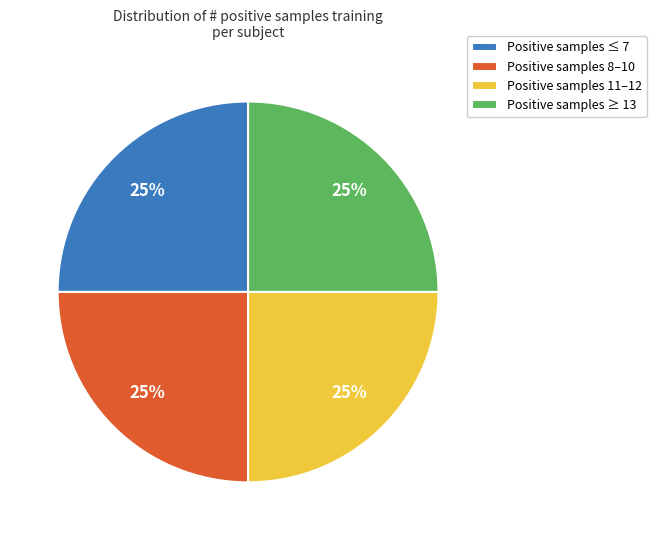

True or false: Positive samples 11–12 accounts for 11% of the total.

False